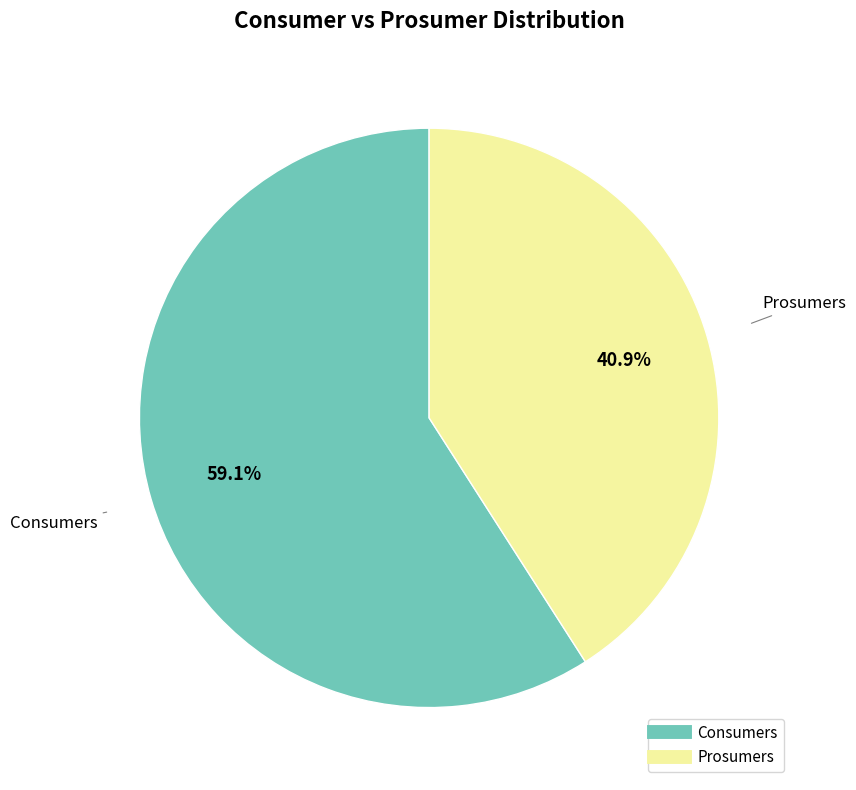

Which has a higher value, Prosumers or Consumers?

Consumers